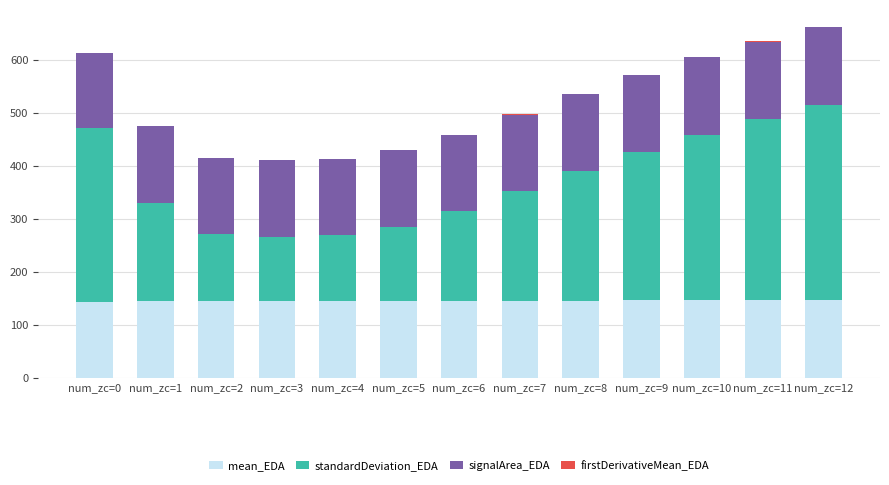

Are the bars grouped side by side (vs. stacked)?

No